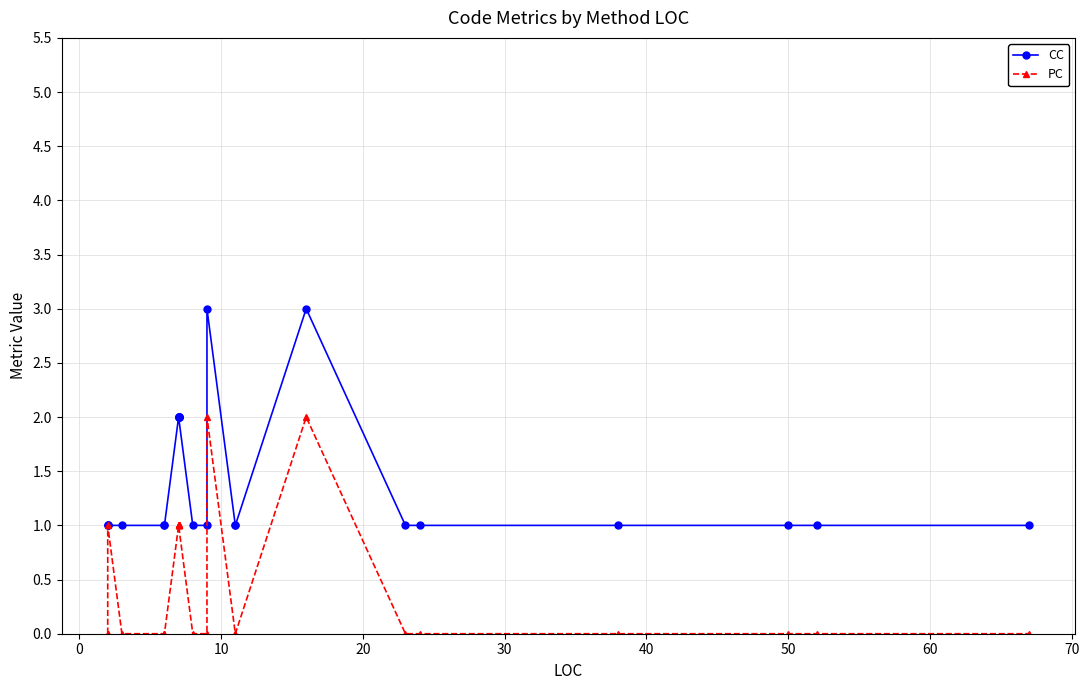

Reading right to left, what are all the values shown in this chart?

CC: 1	1	1	1	1	1	3	1	1	3	1	1	2	2	2	2	2	2	1	1	1	1	1	1
PC: 0	0	0	0	0	0	2	0	0	2	0	0	1	1	1	1	1	1	0	0	0	1	0	0